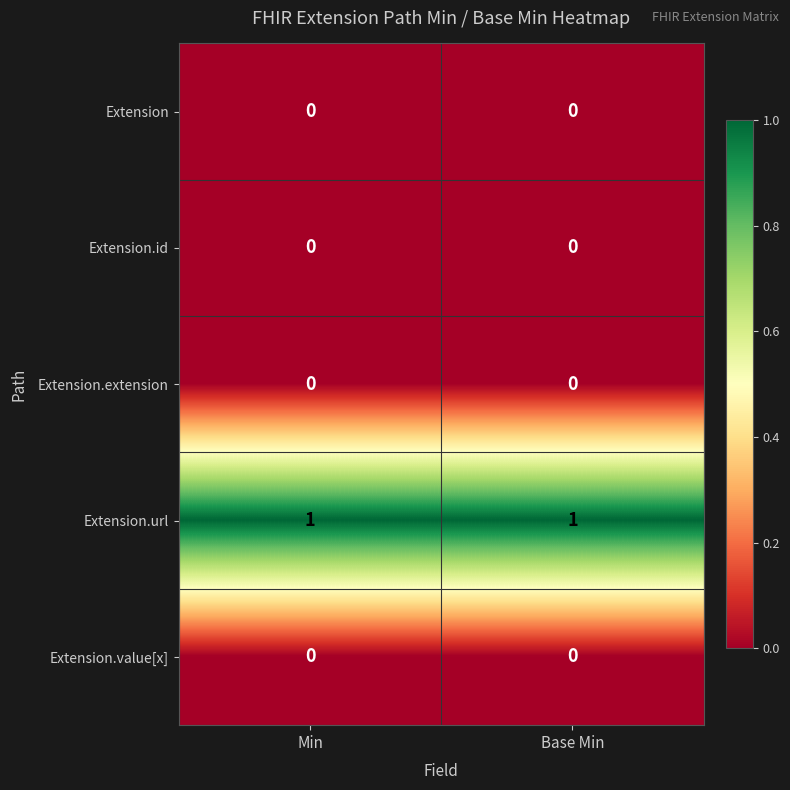

Is the value of Extension.value[x] at Min greater than the value of Extension.url at Base Min?

No